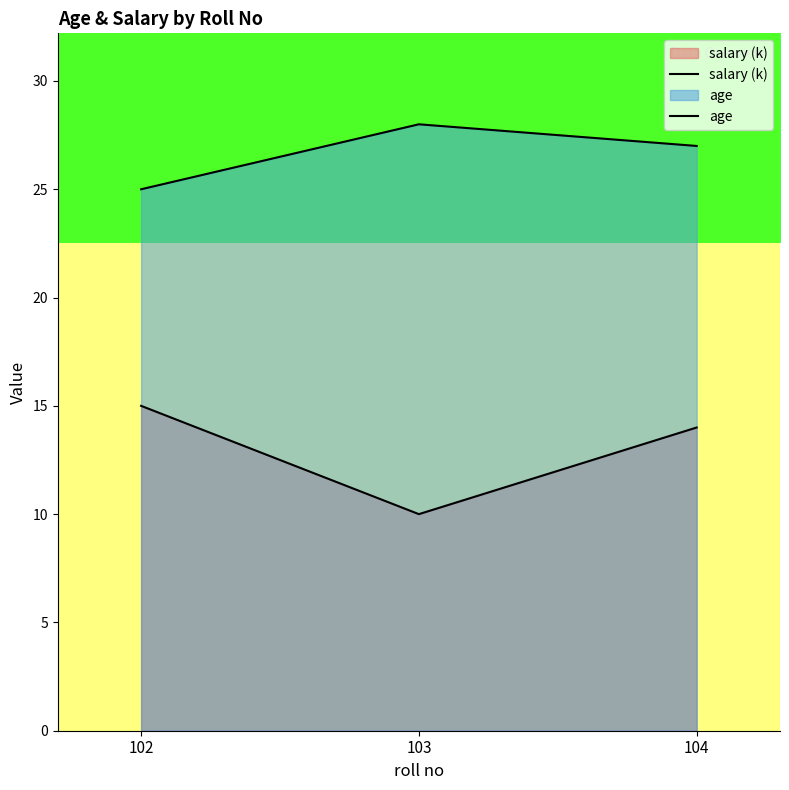

What is the value of the salary (k) point at the 1st from the left?

15